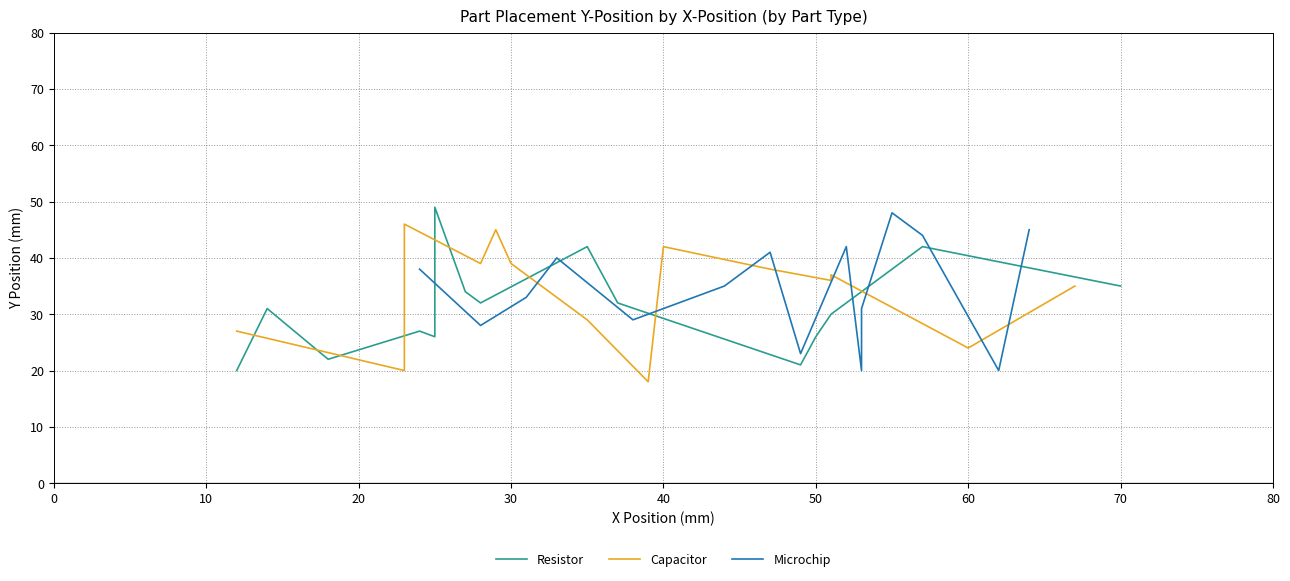

Which series changed the most between 50 and 10?

Resistor